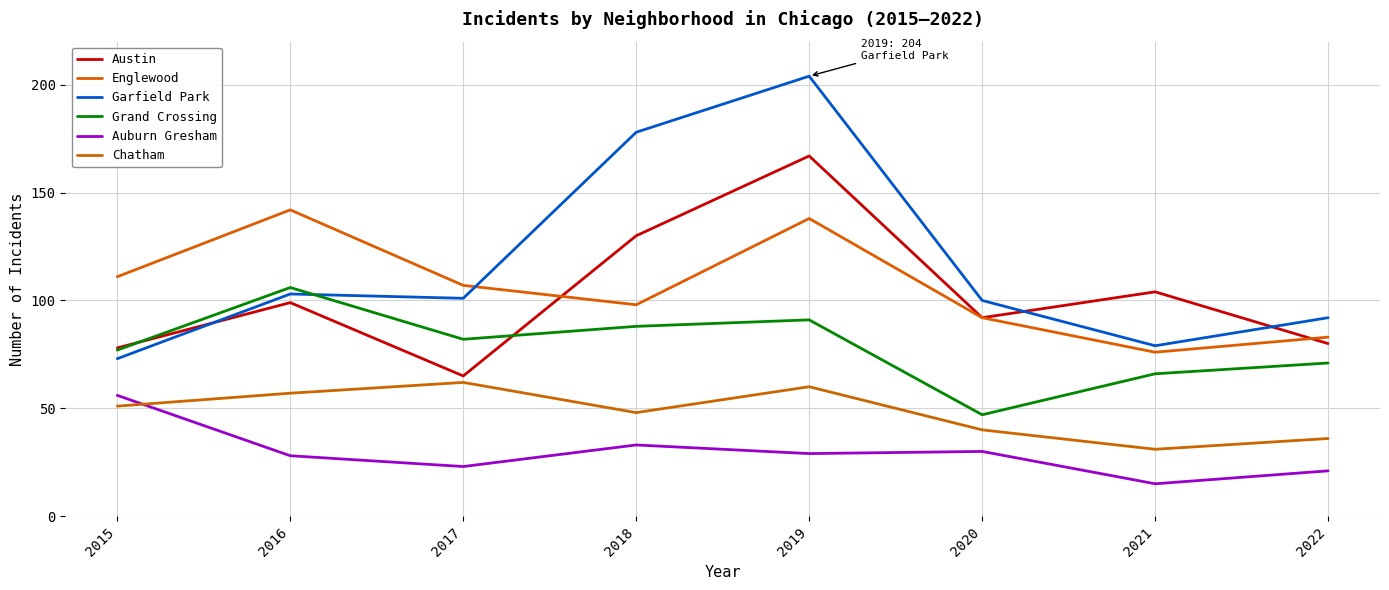

Does the chart have visible grid lines?

Yes